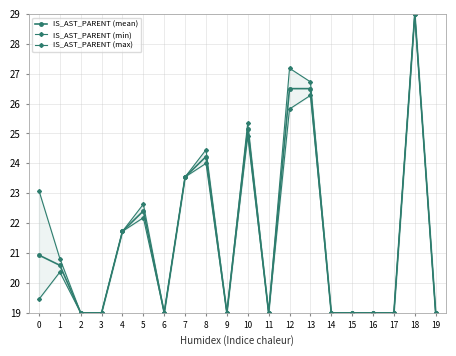

What is the difference between the maximum and minimum values in the IS_AST_PARENT (max) series?

10.0